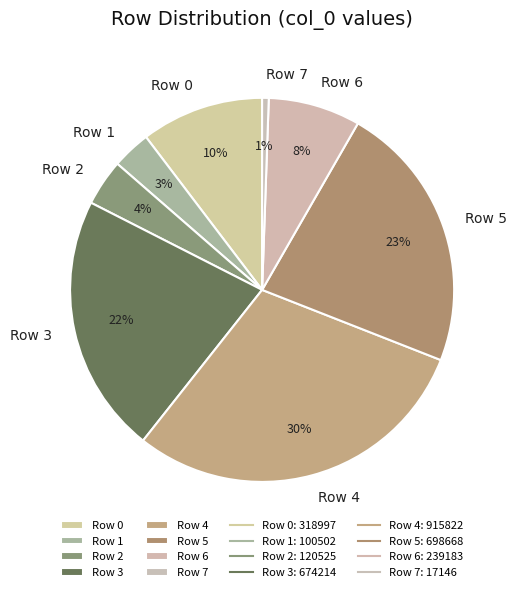

How many slices are in this pie chart?

8